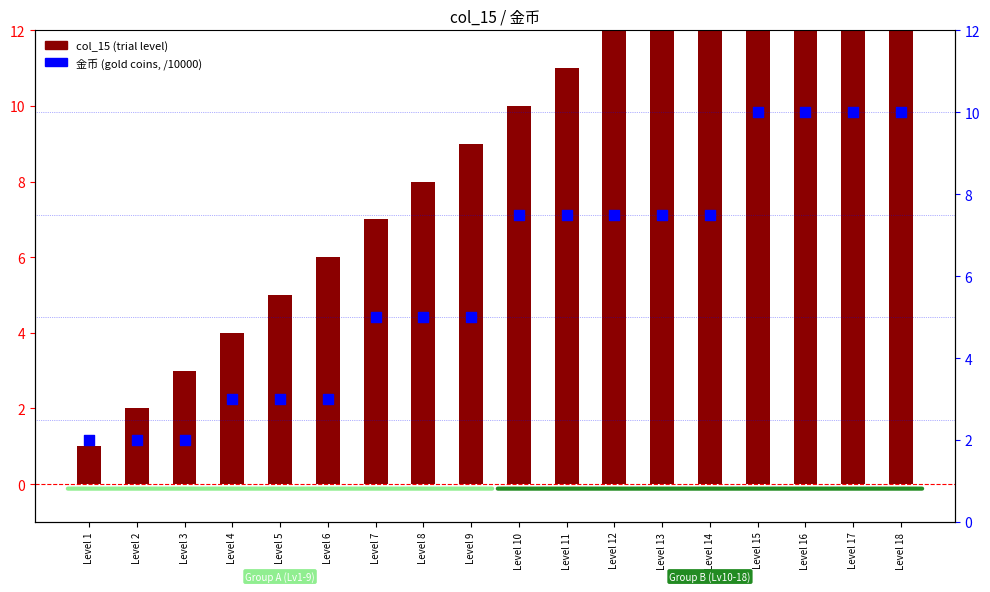

Which series has the largest total across all categories?

col_15 (trial level)